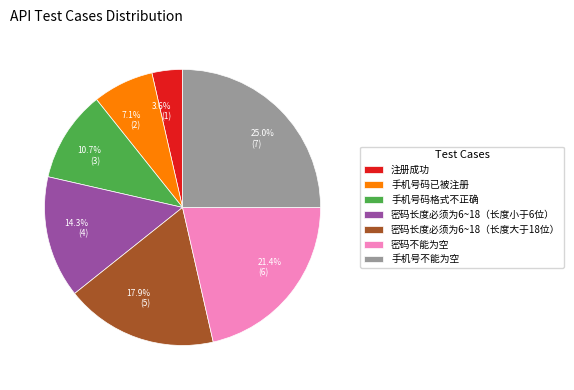

How many slices are in this pie chart?

7